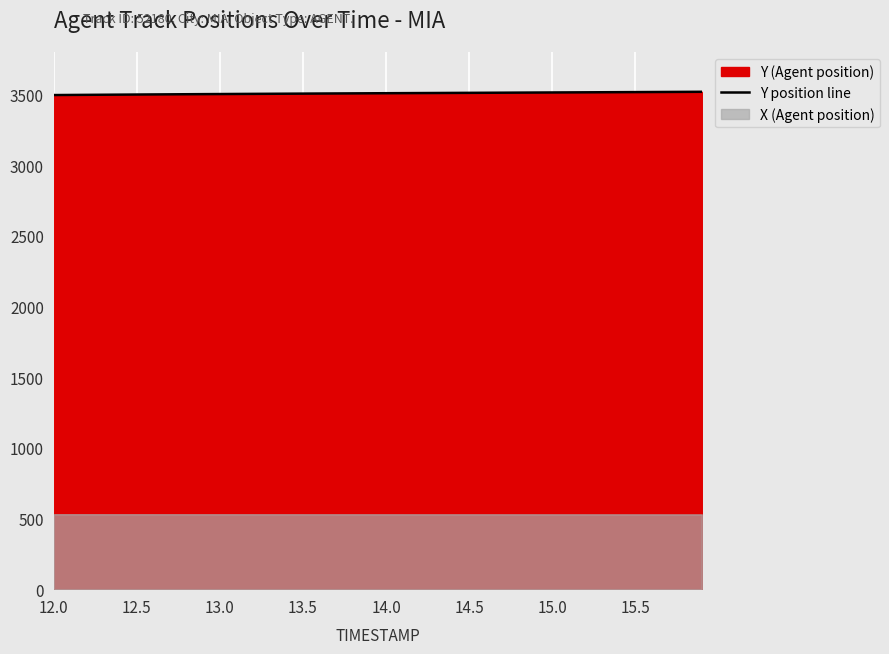

The value of Y position line at 14.5 is 1200.7. True or false?

False